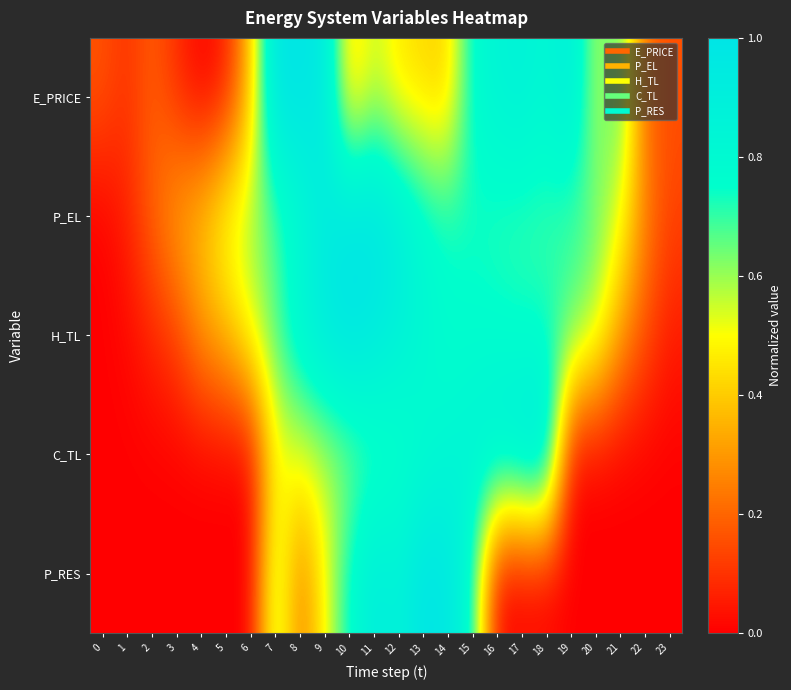

Which series has the largest total across all categories?

P_EL